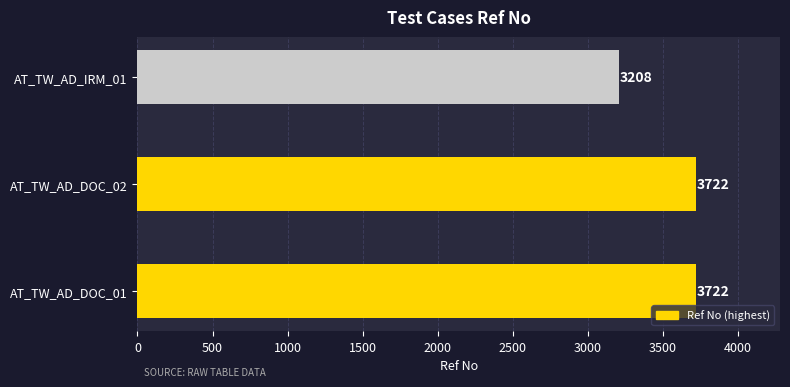

Which label corresponds to the smallest value in the chart?

AT_TW_AD_IRM_01